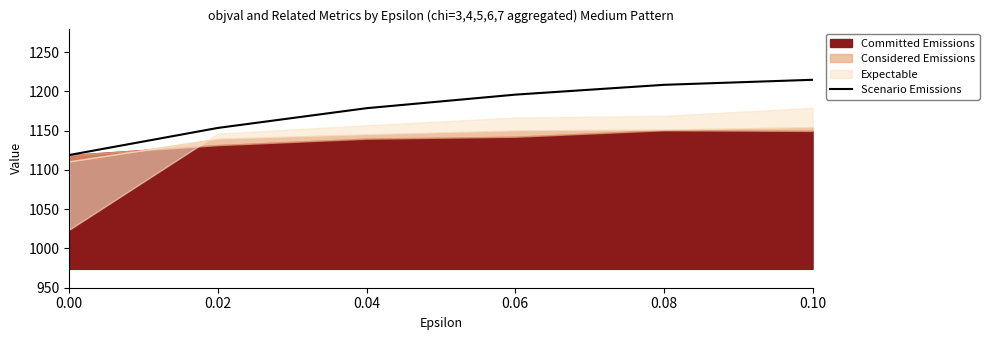

Is it true that the value at 0.02 is 1153.5?

True